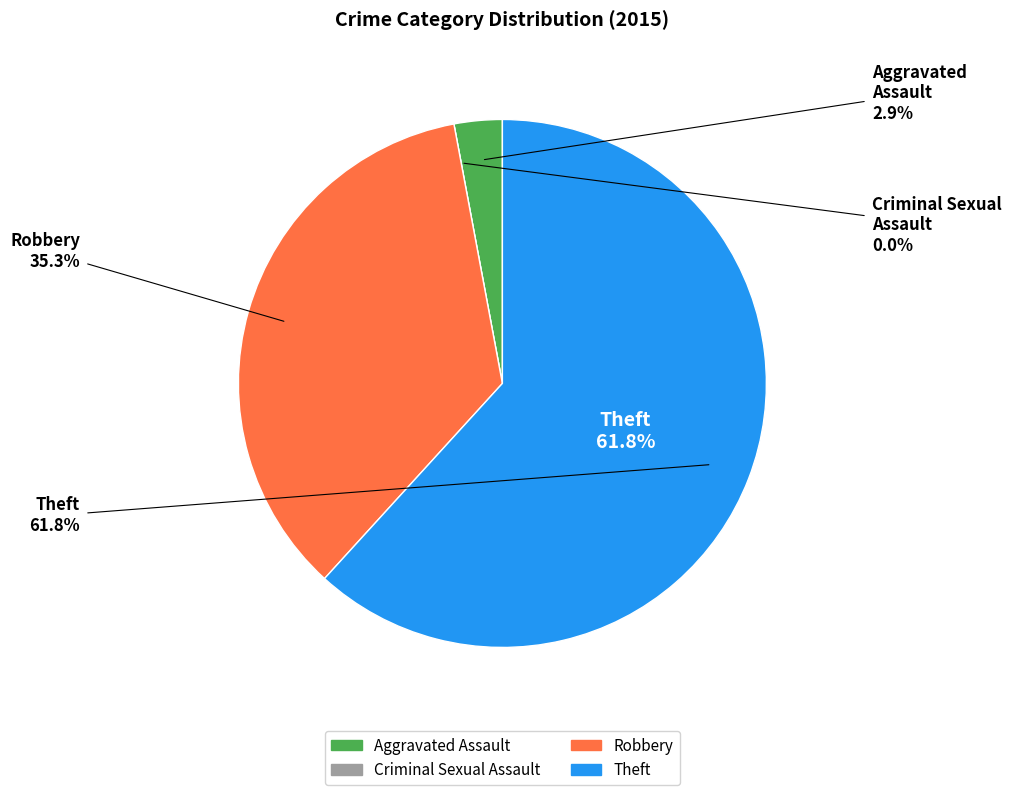

Which slice is the largest?

Theft